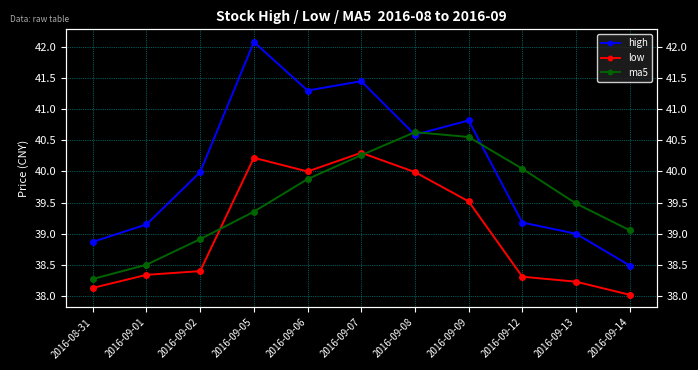

The value of low at 2016-09-14 is 12.1. True or false?

False